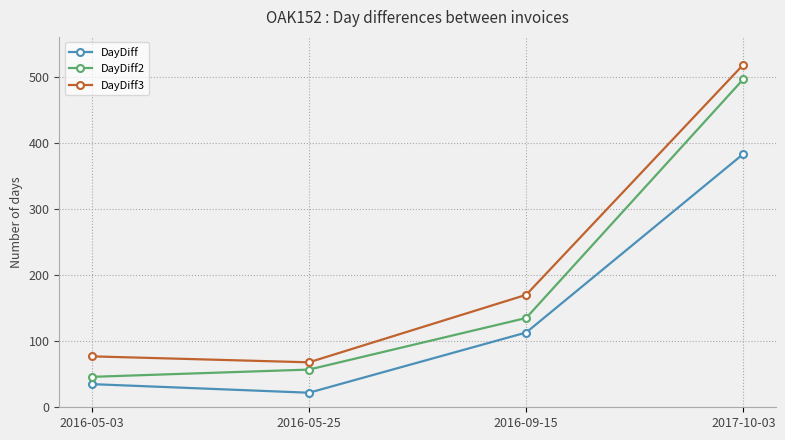

What is the total value across all series at 2017-10-03?

1397